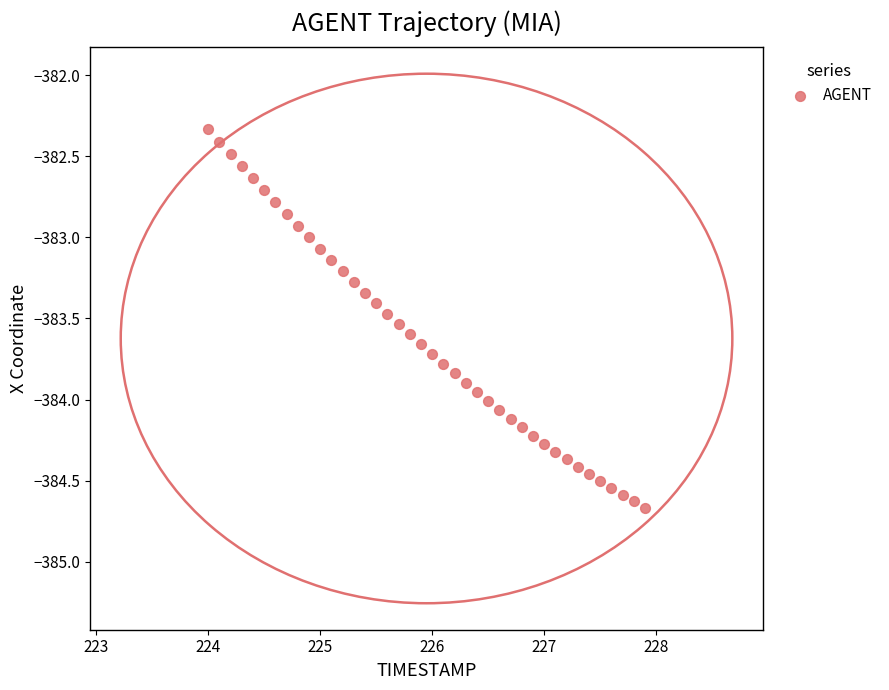

What is the range of Y values (max minus min)?

2.3